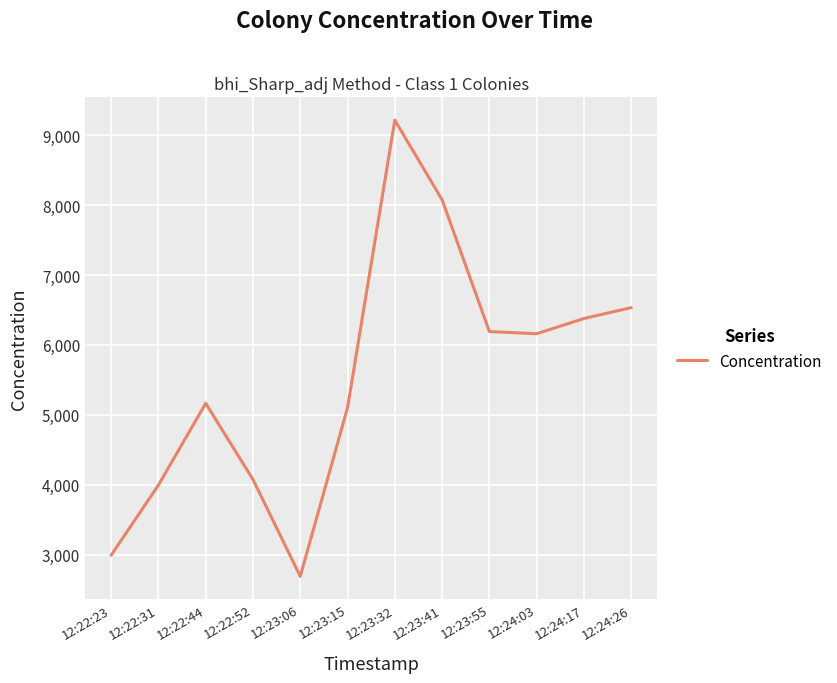

What is the change in value from 12:22:52 to 12:23:55?

+2116.7